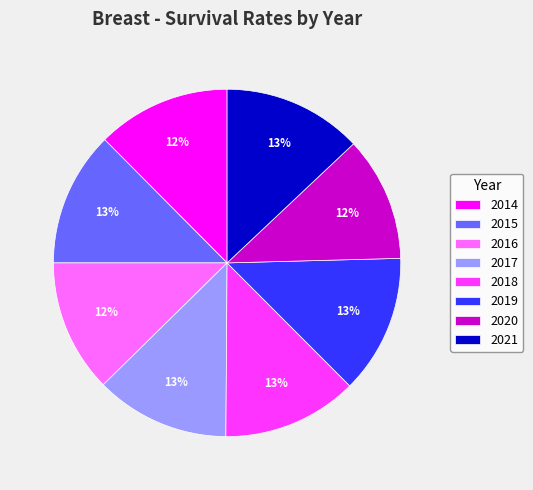

To the nearest percent, what is the difference between the largest and smallest slice percentages?

1%